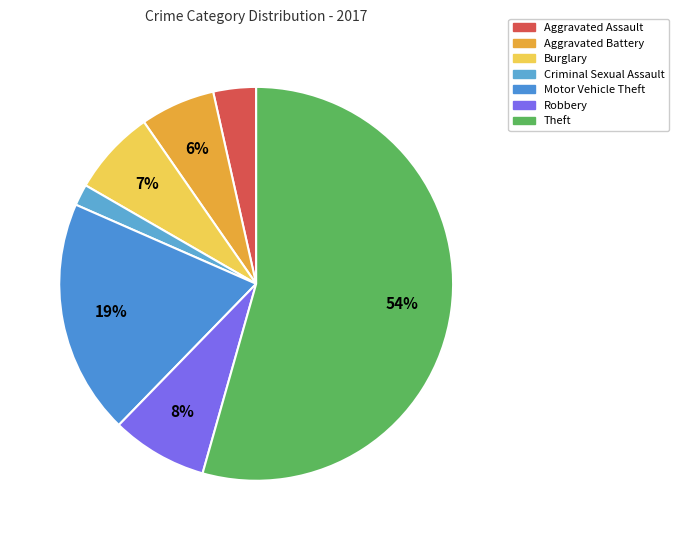

Rank the categories by value from highest to lowest.

Theft, Motor Vehicle Theft, Robbery, Burglary, Aggravated Battery, Aggravated Assault, Criminal Sexual Assault